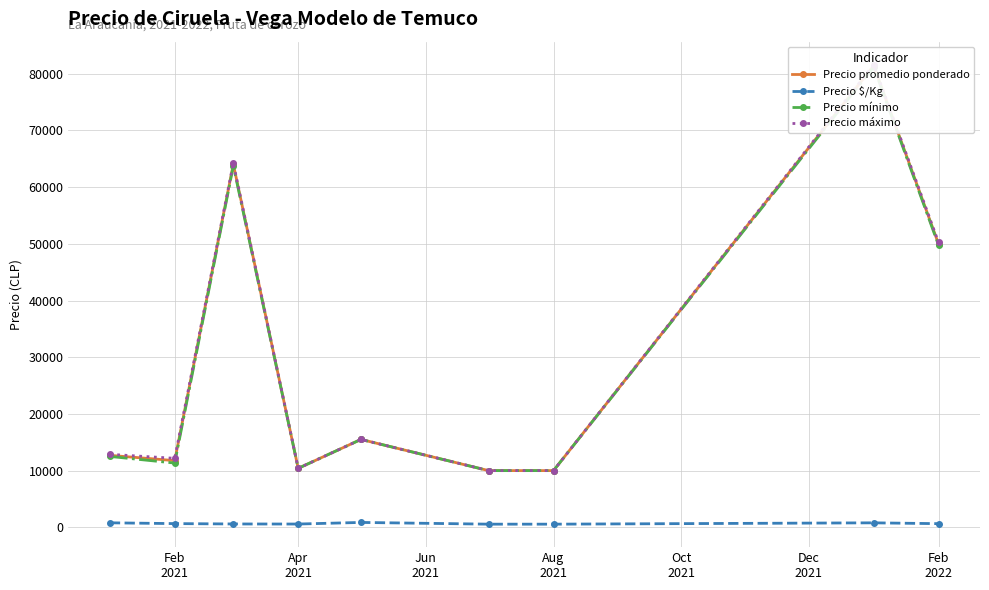

How many lines are shown in the chart?

4